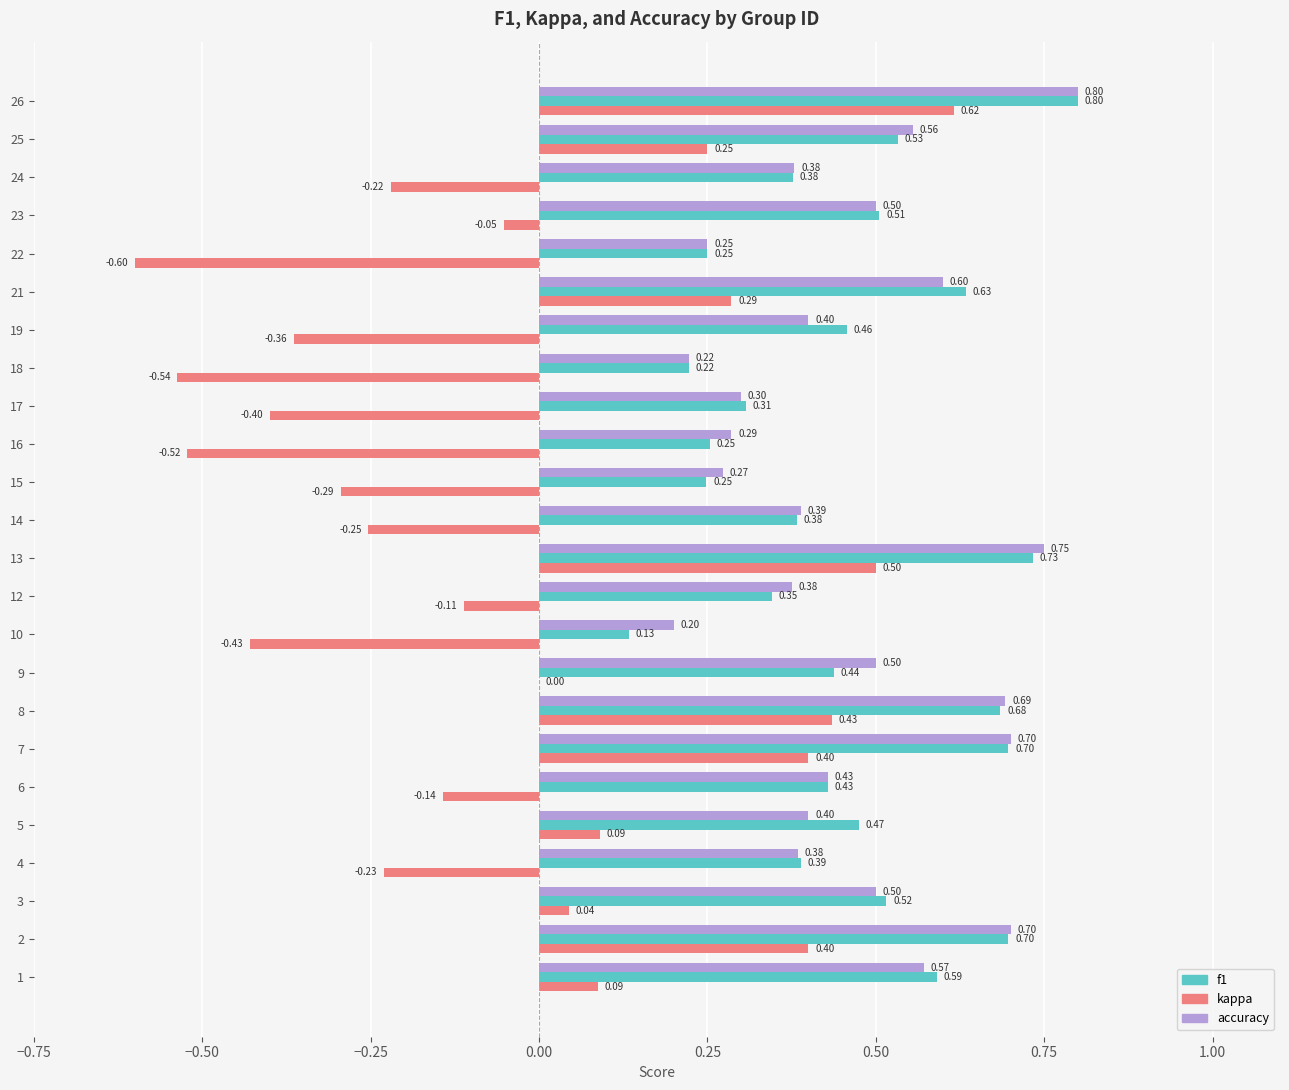

The value of kappa at 16 is -0.3. True or false?

False